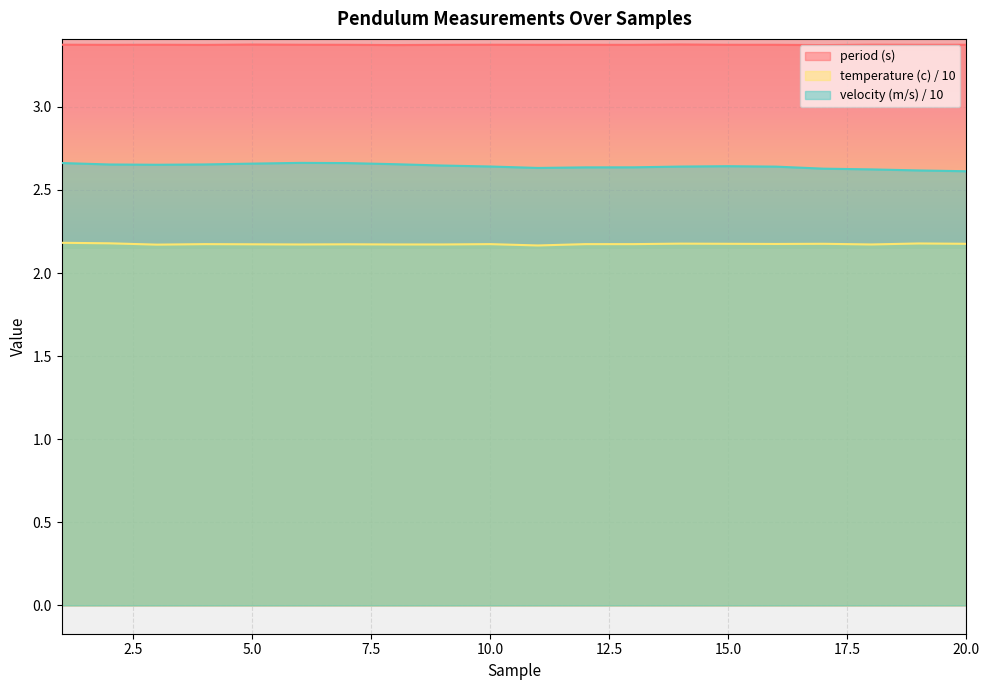

Which label corresponds to the largest value in the chart?

14